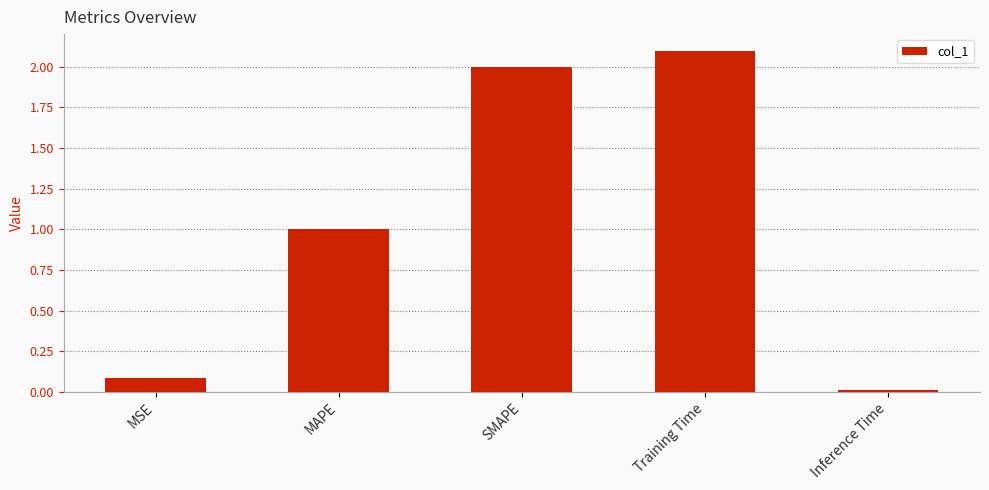

Are the bars horizontal?

No